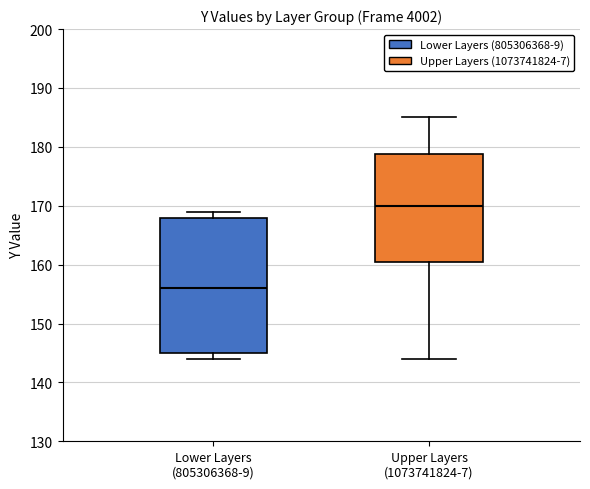

Where does the median line of the box for Upper Layers (1073741824-7) sit on the y-axis? The values are not printed on the chart, so give them approximately, as read against the axis.

170